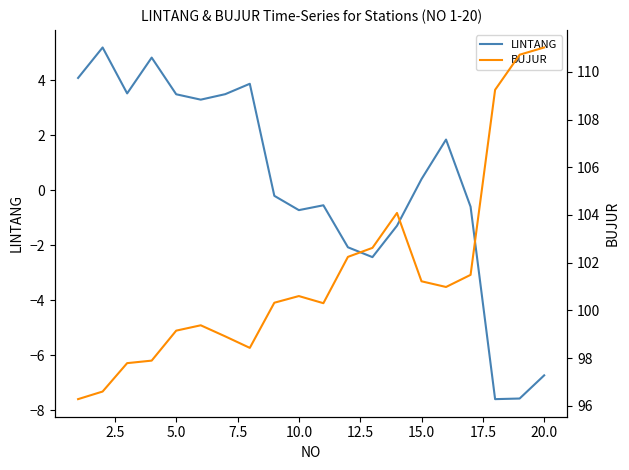

What is the minimum value for LINTANG?

-7.6